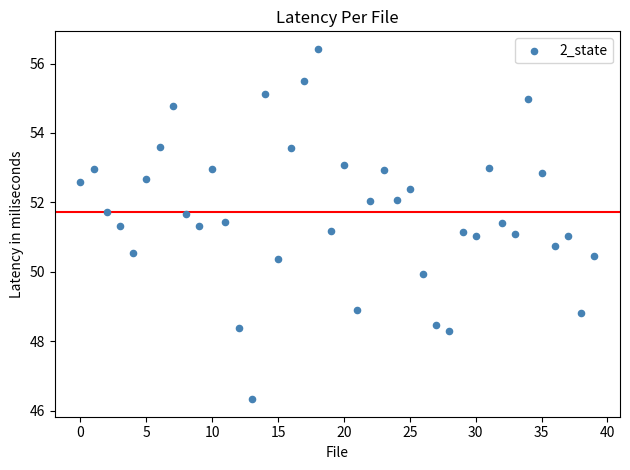

What is the range of Y values (max minus min)?

10.1